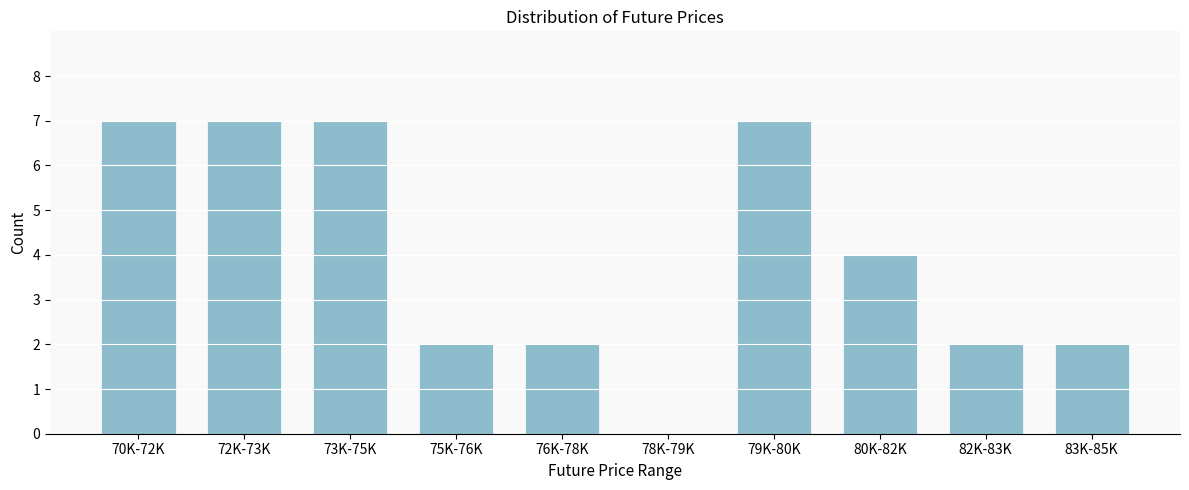

Reading left to right, list all the values displayed in this chart.

70K-72K=7	72K-73K=7	73K-75K=7	75K-76K=2	76K-78K=2	78K-79K=0	79K-80K=7	80K-82K=4	82K-83K=2	83K-85K=2